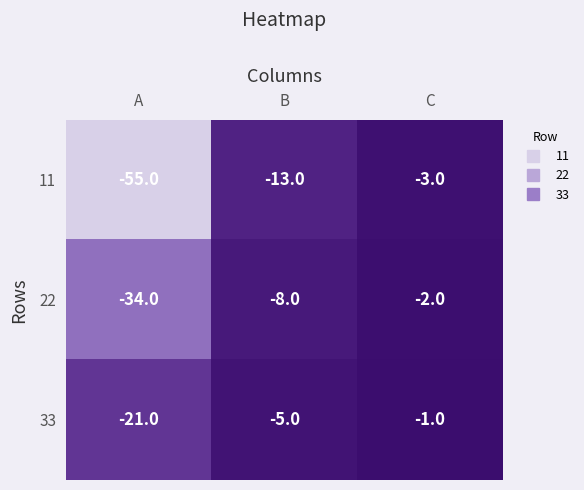

What is the difference between the second highest and minimum values in the 22 series?

26